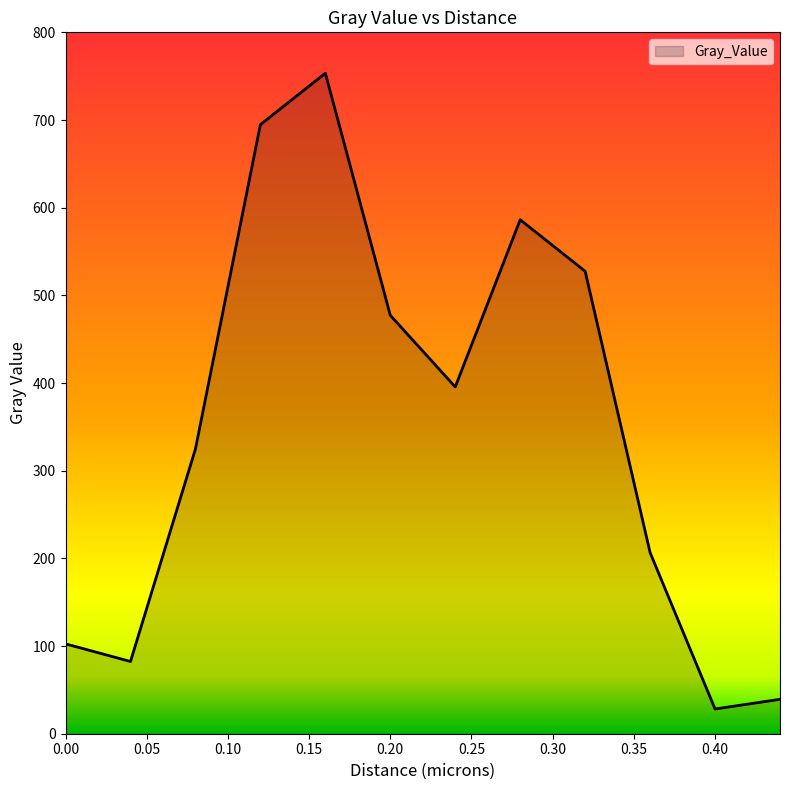

What is the smallest value displayed?

28.2